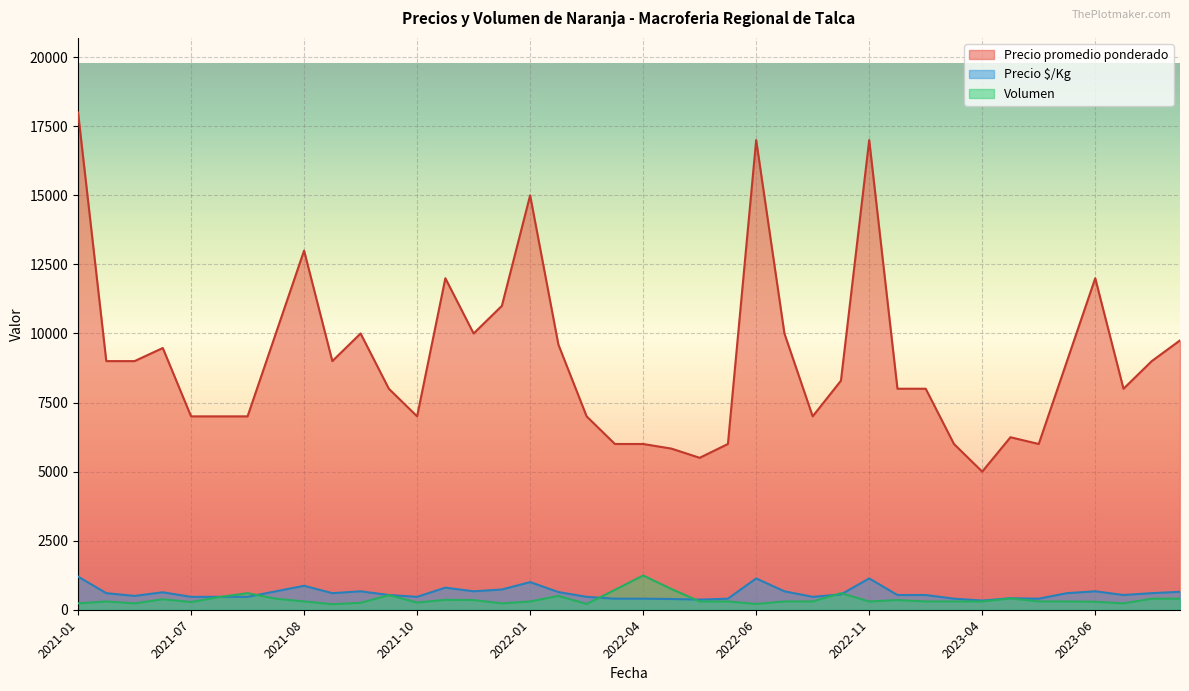

True or false: Precio promedio ponderado and Precio $/Kg cross at least once.

False